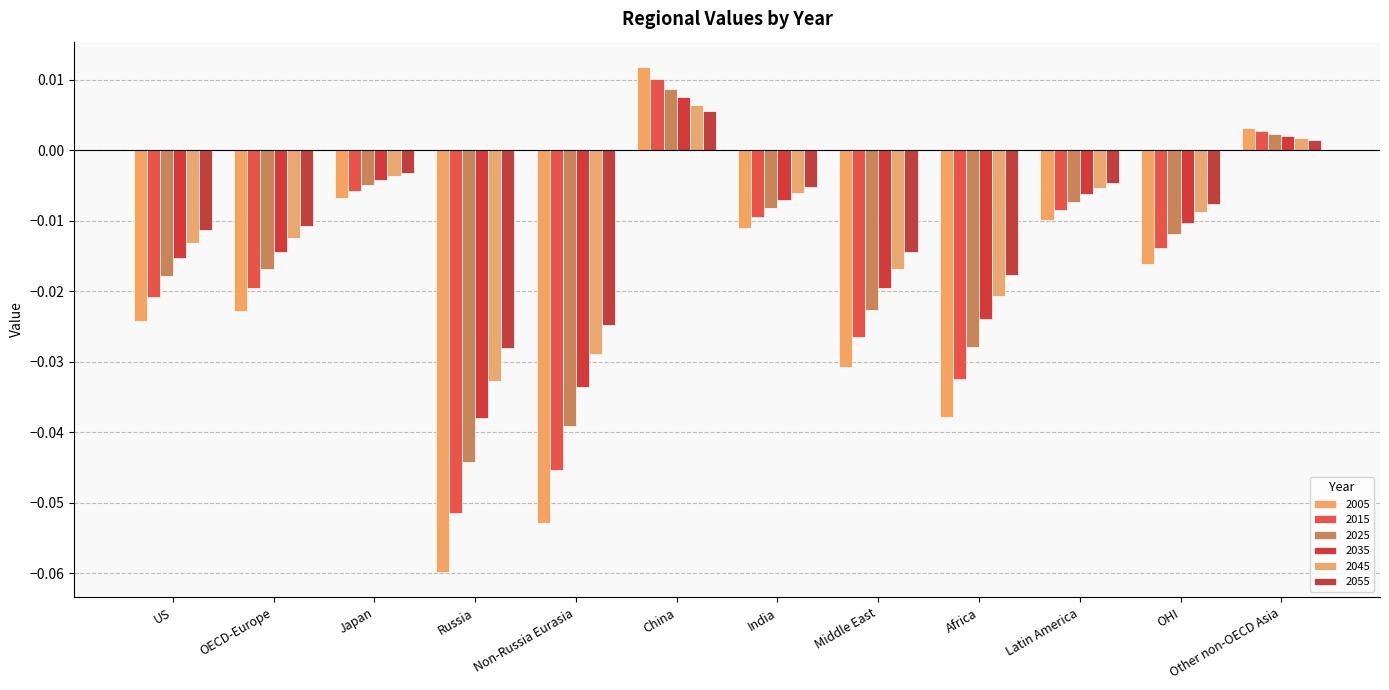

At how many categories does at least one series exceed 0?

2